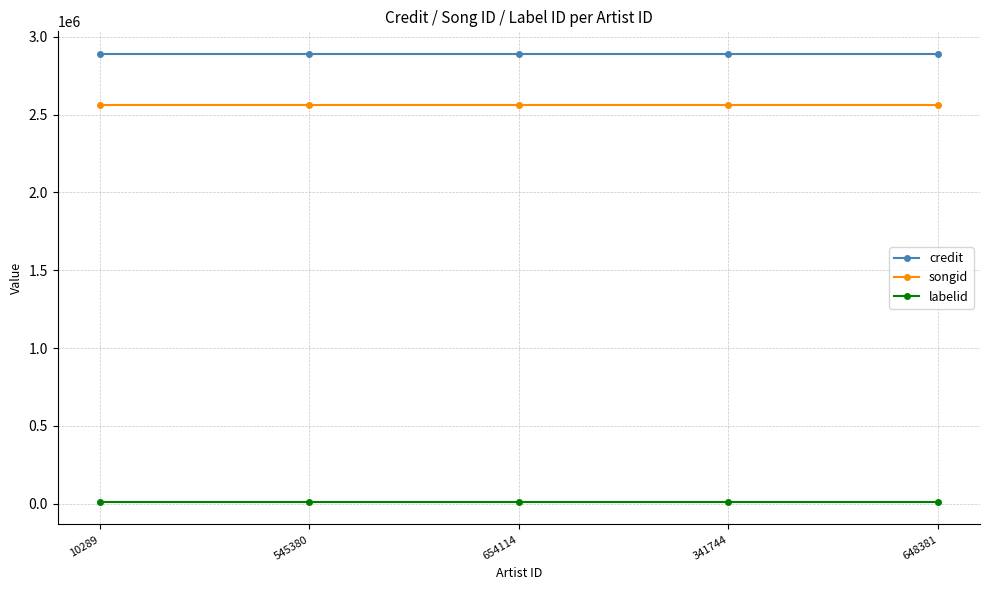

Rank the series by their maximum value, from highest to lowest.

credit, songid, labelid